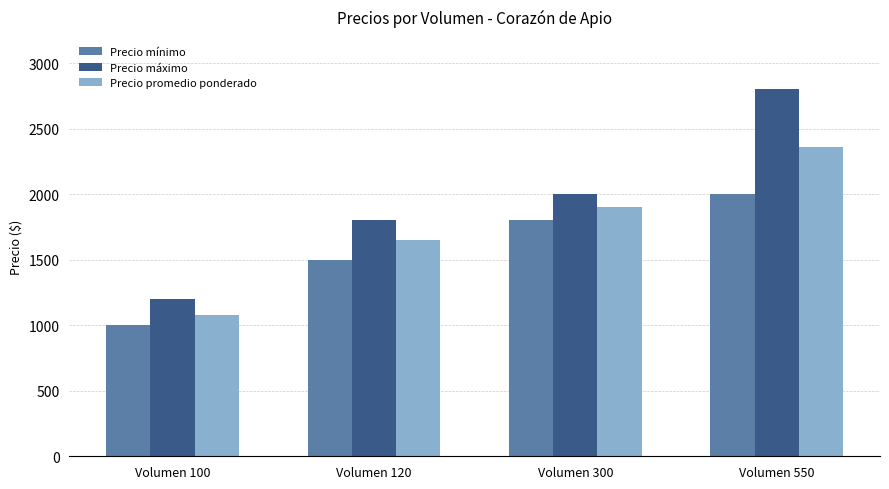

What is the approximate value of Precio máximo at Volumen 550, to the nearest 10?

2800